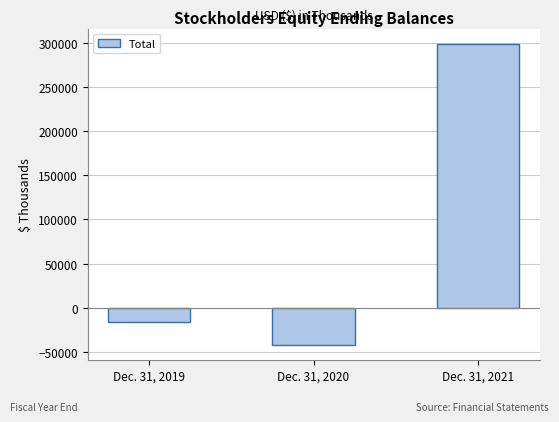

How many negative values are there?

2